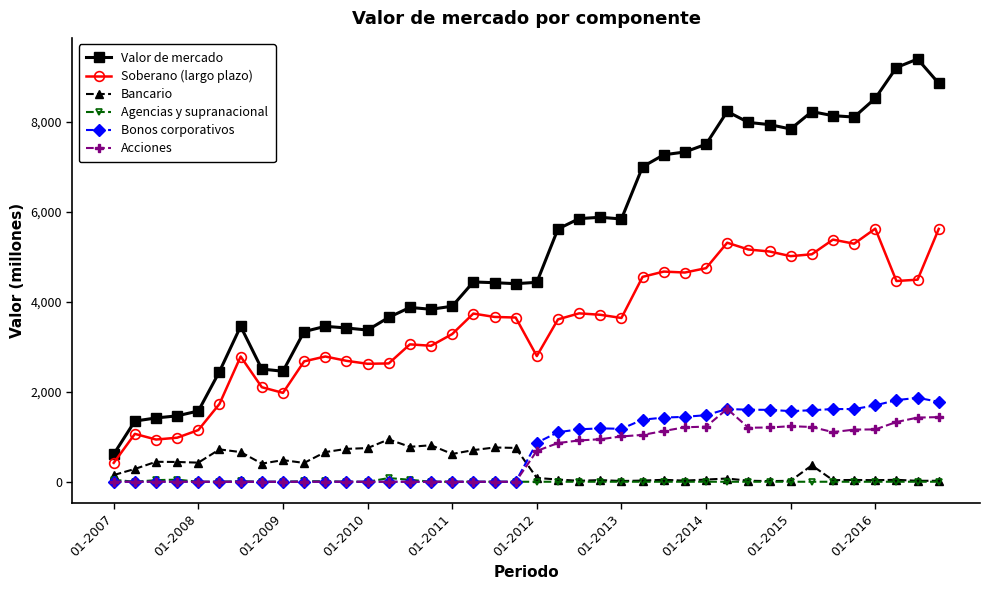

Which series has the largest total across all categories?

Valor de mercado